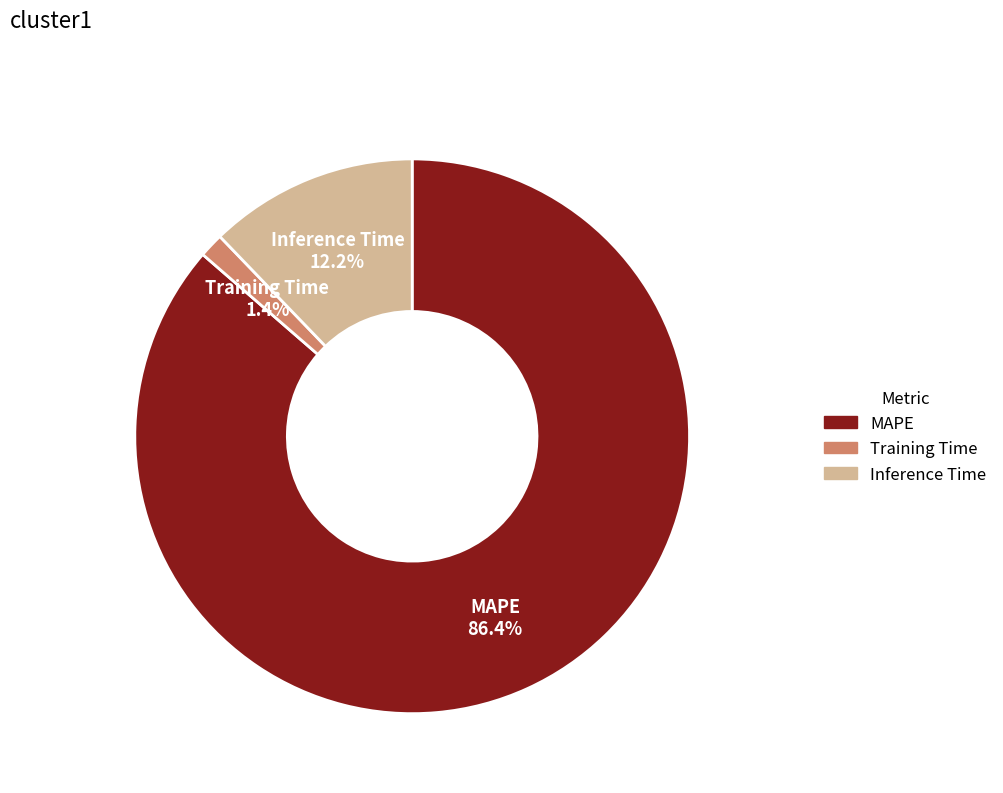

True or false: Inference Time accounts for 21% of the total.

False